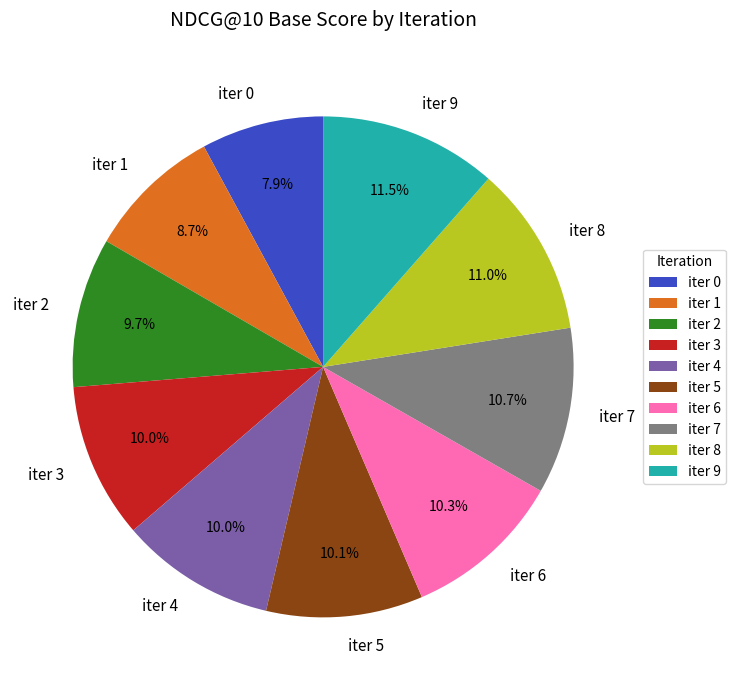

Which slice is the smallest?

iter 0